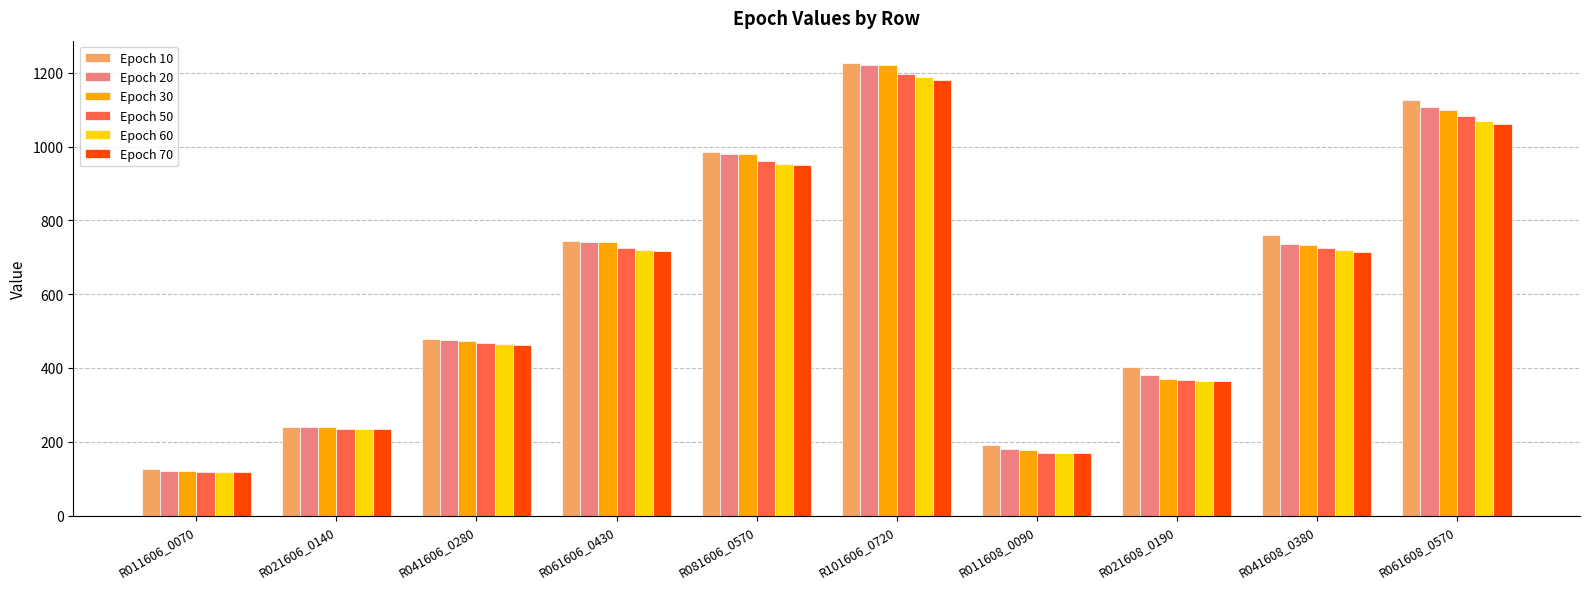

The Epoch 60 series shows 118.8 at R011606_0070. True or false?

True